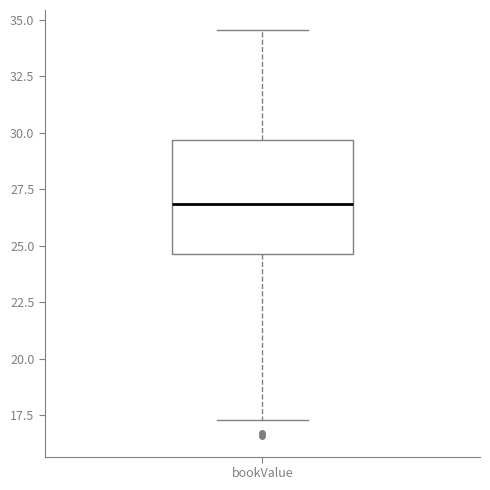

Transcribe this box plot: give where the median line is, the range the box spans, and where the two whiskers end, as read against the y-axis. The values are not printed on the chart, so give them approximately, as read against the axis.

median 27.0, box 24.5 to 29.5, whiskers 17.5 to 34.5